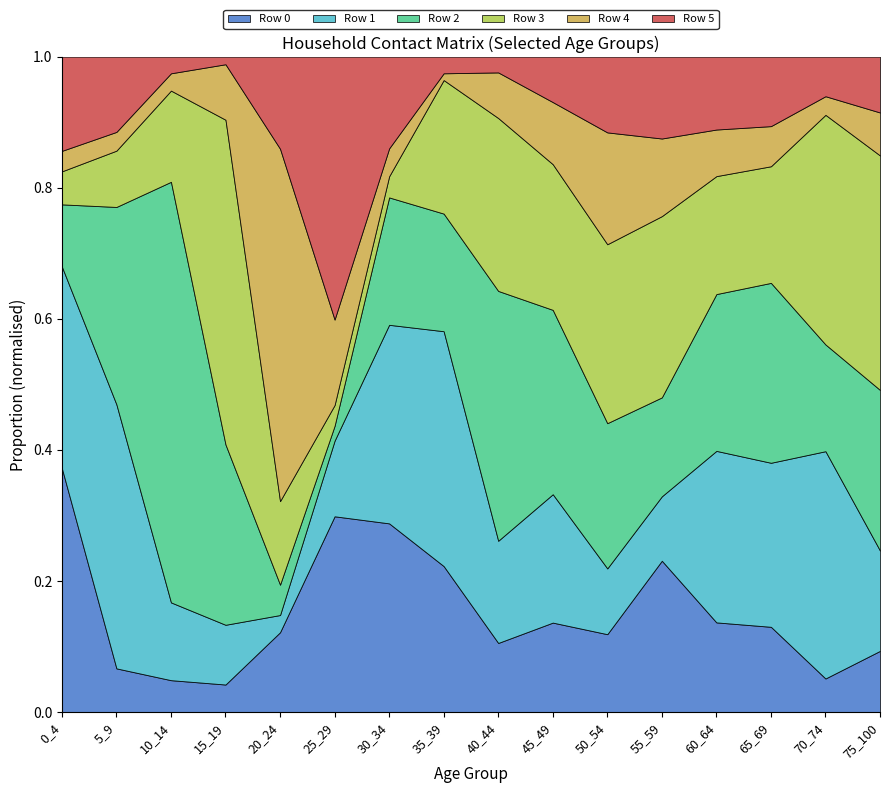

What is the total value across all series at 70_74?

1.0